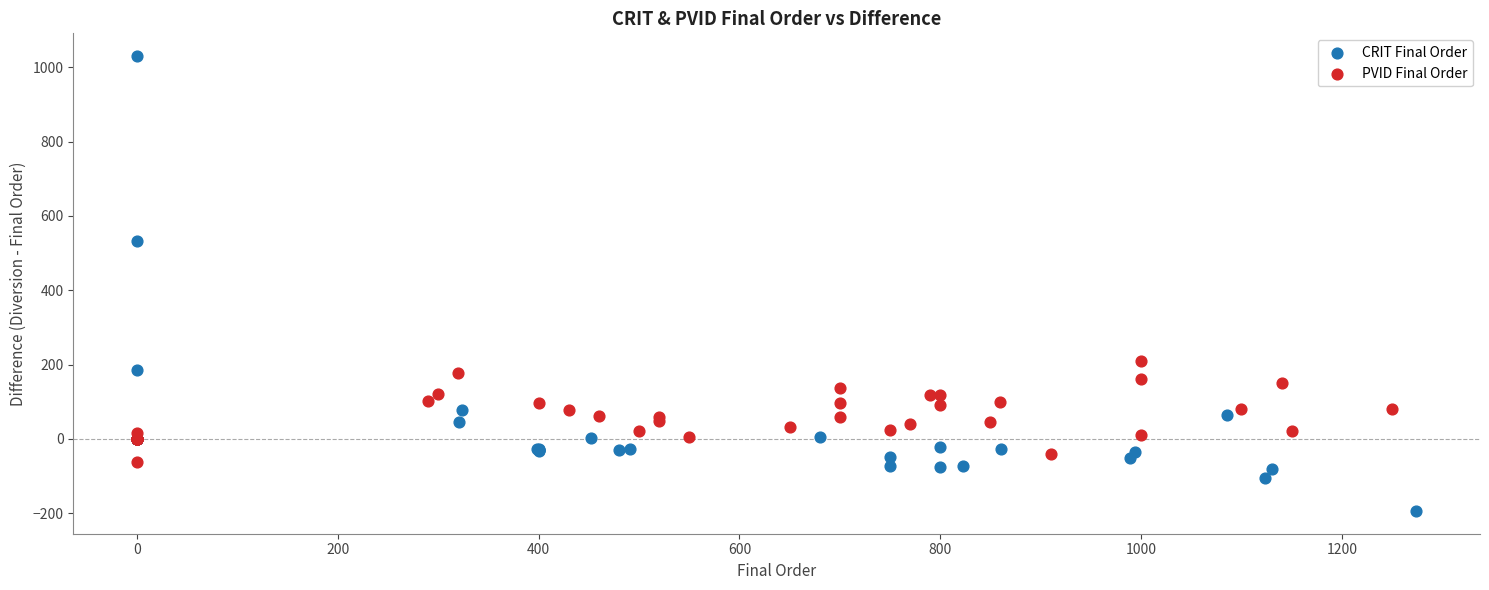

Which series reaches the maximum Y coordinate?

CRIT Final Order